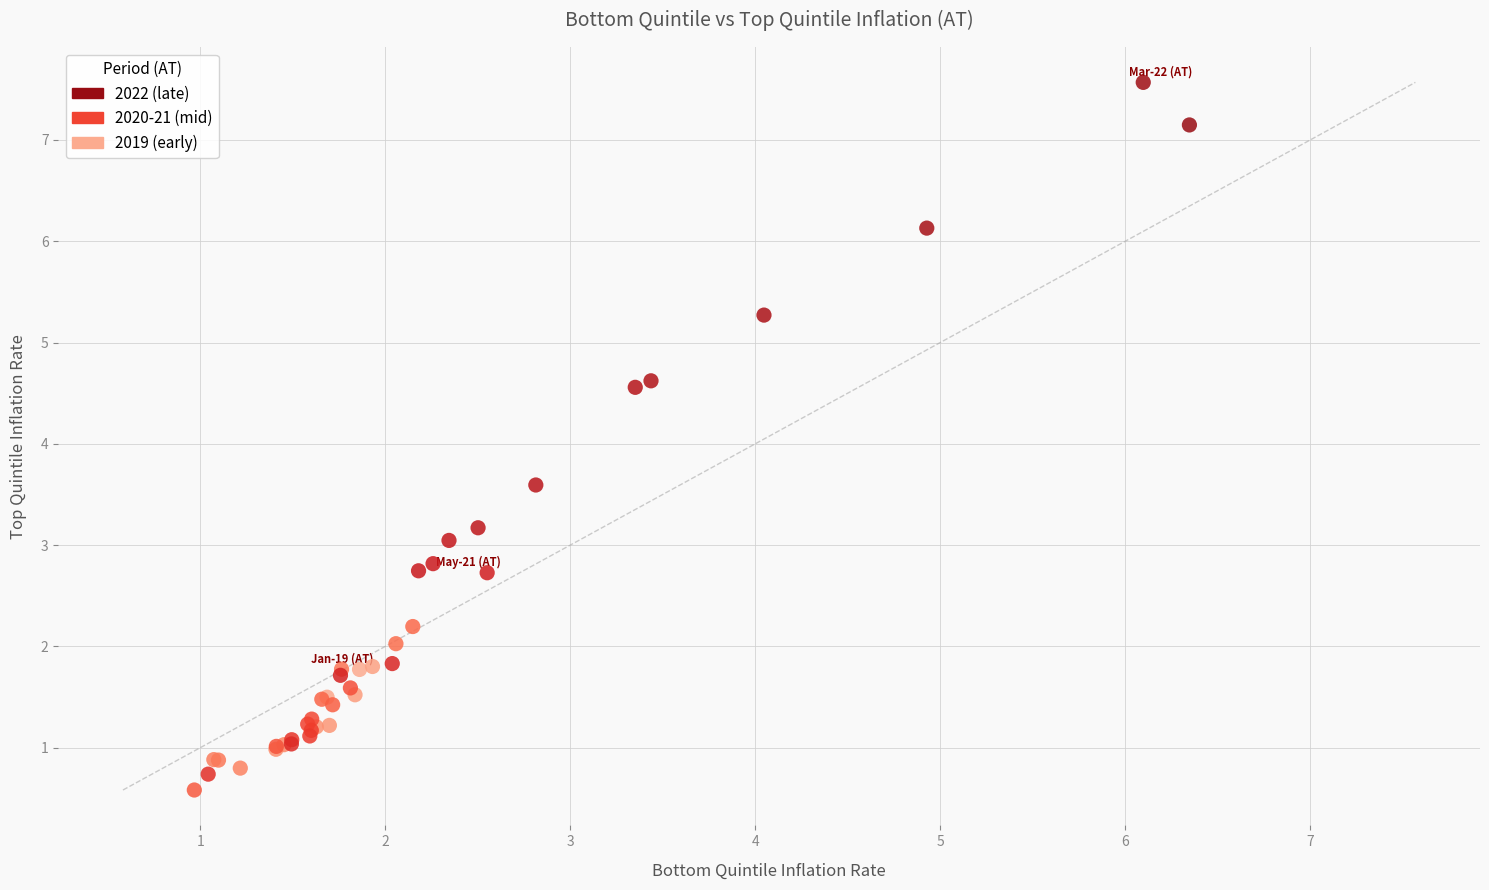

What Y value in the scatter plot is closest to 4?

3.6